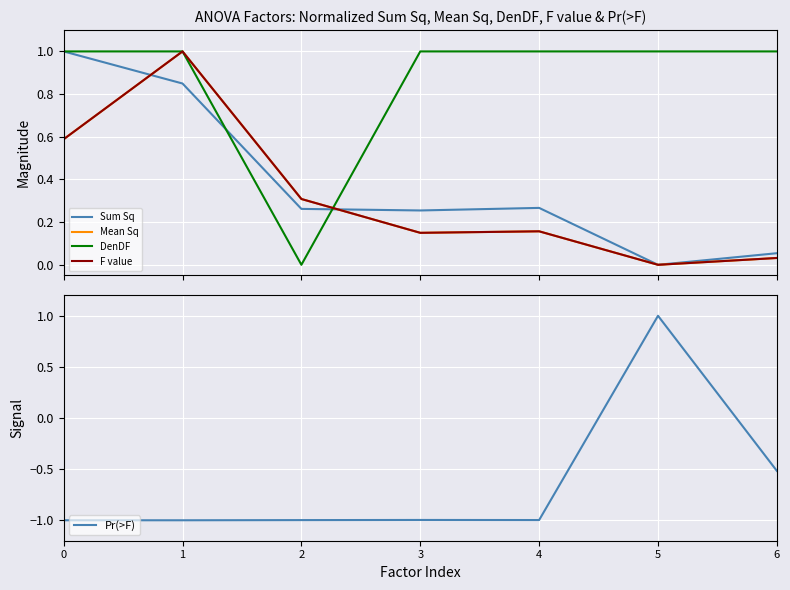

How many lines are shown in the chart?

5